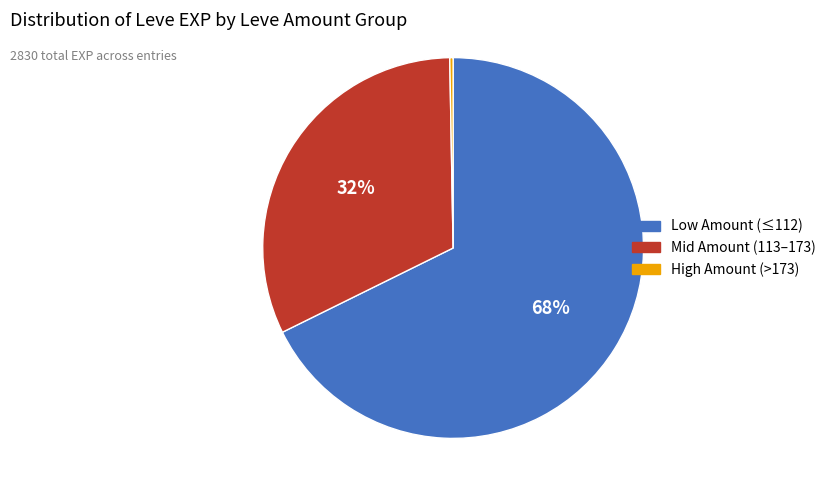

Does any single category account for the majority?

Yes